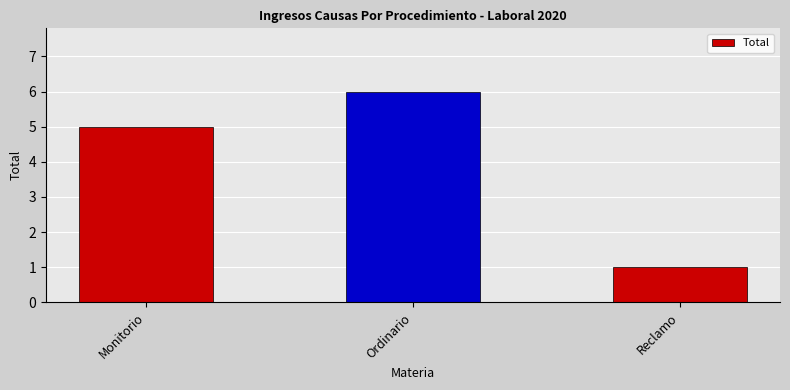

Between Ordinario and Monitorio, which is larger?

Ordinario